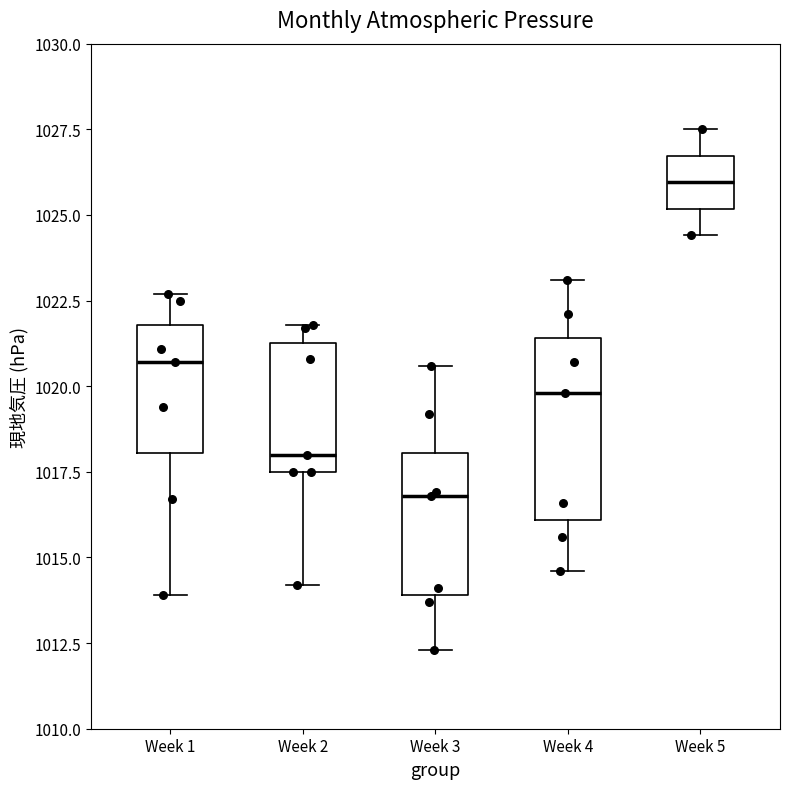

Comparing the boxes themselves (not the whiskers), which one is the tallest?

Week 4